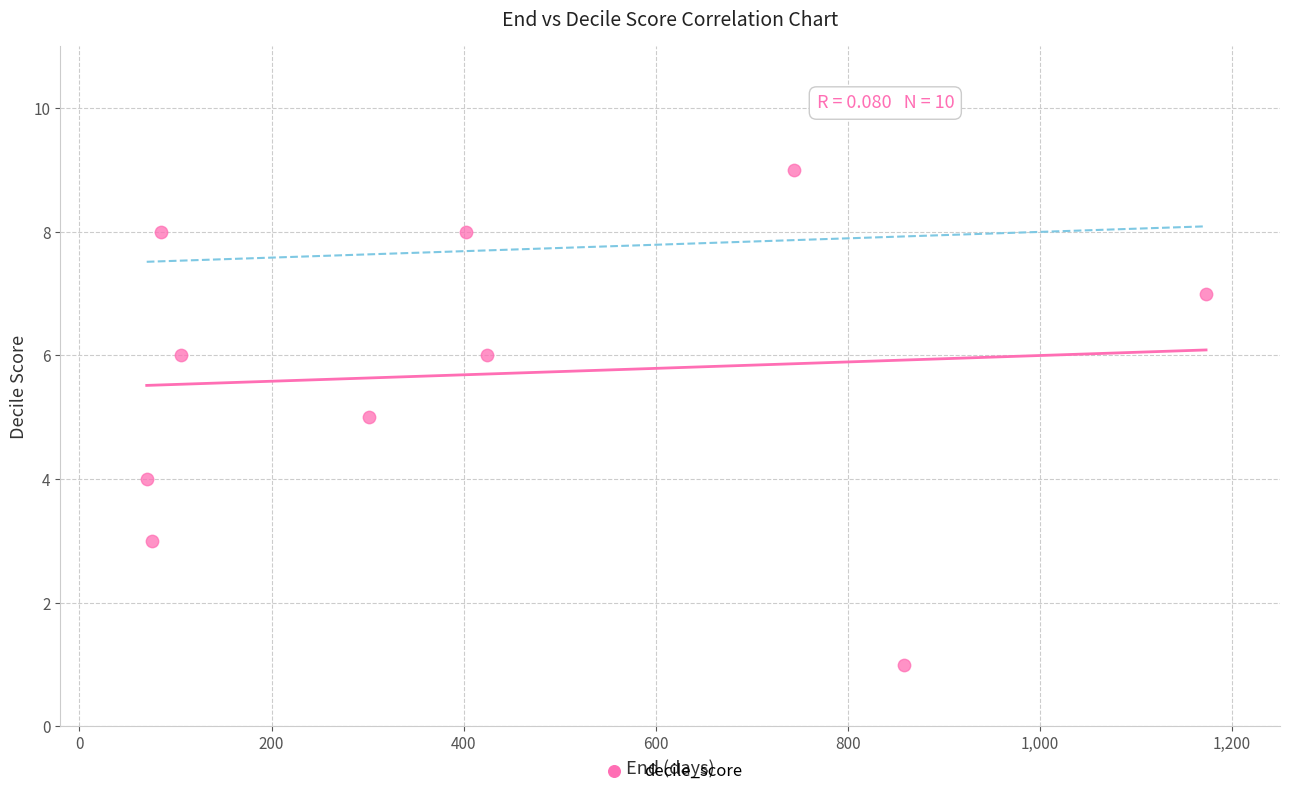

What is the average Y value?

6